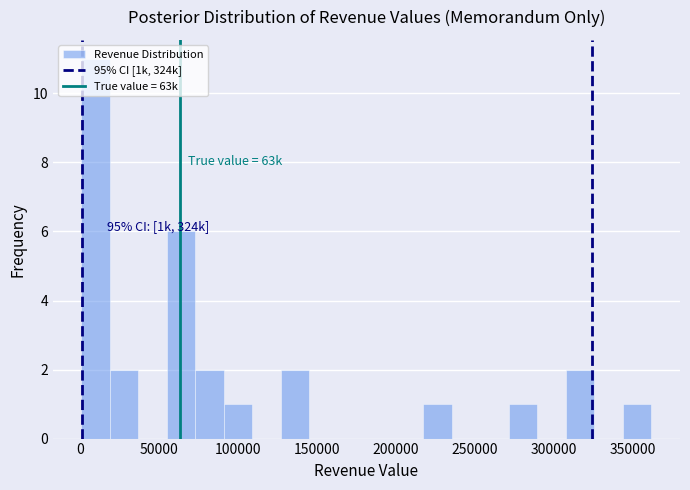

Read against the x-axis, roughly where is the centre of the tallest bar?

10000